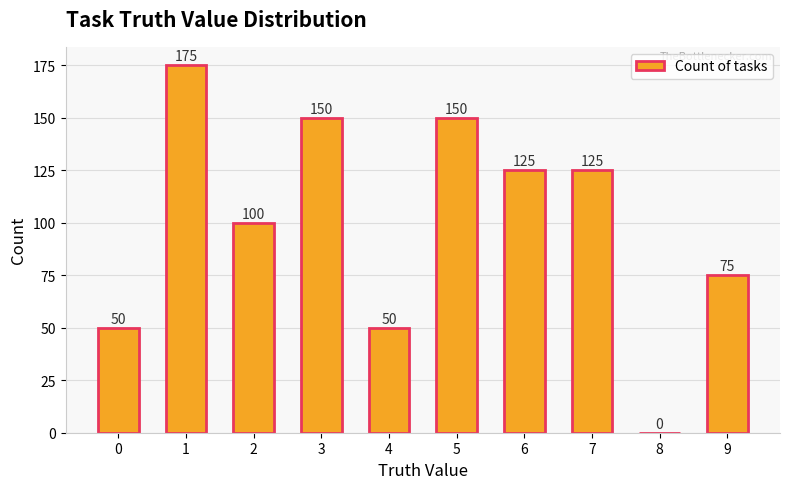

Is it true that the value at 4 is 31?

False